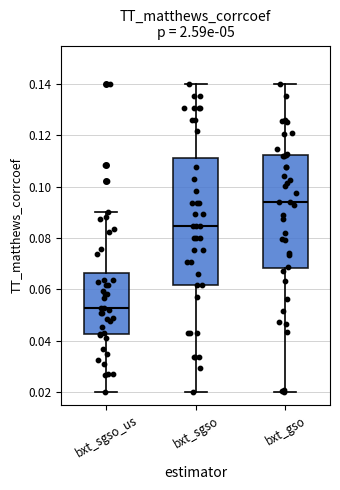

Reading left to right, transcribe this box plot: for each box, give where its median line is, the range the box spans, and where its two whiskers end, as read against the y-axis. The values are not printed on the chart, so give them approximately, as read against the axis.

bxt_sgso_us: median 0.052, box 0.042 to 0.066, whiskers 0.020 to 0.090
bxt_sgso: median 0.084, box 0.062 to 0.112, whiskers 0.020 to 0.140
bxt_gso: median 0.094, box 0.068 to 0.112, whiskers 0.020 to 0.140